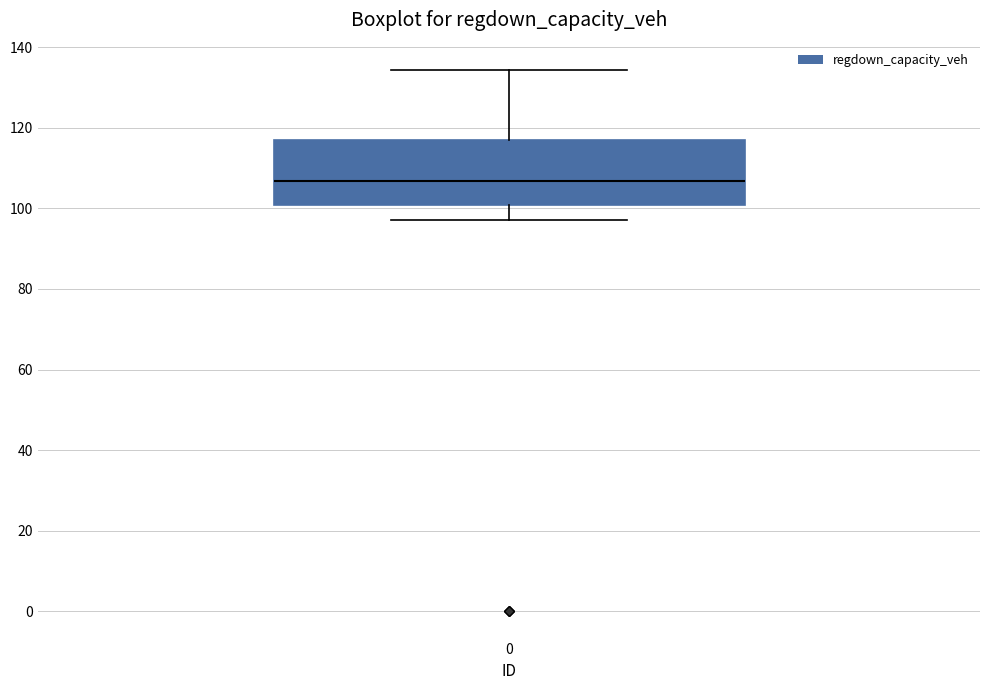

Transcribe this box plot: give where the median line is, the range the box spans, and where the two whiskers end, as read against the y-axis. The values are not printed on the chart, so give them approximately, as read against the axis.

median 106, box 100 to 116, whiskers 98 to 134